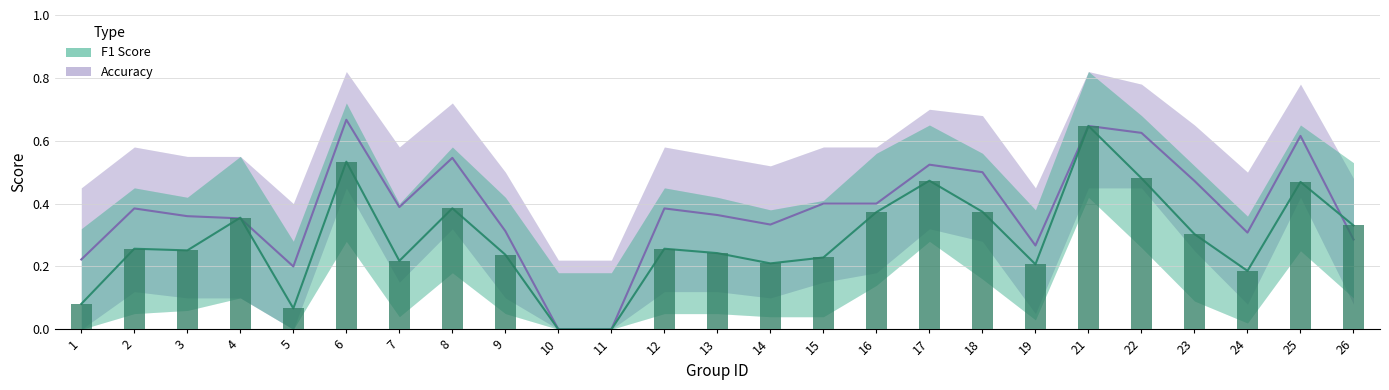

What is the value of the f1 bar at the 17th from the left?

0.5